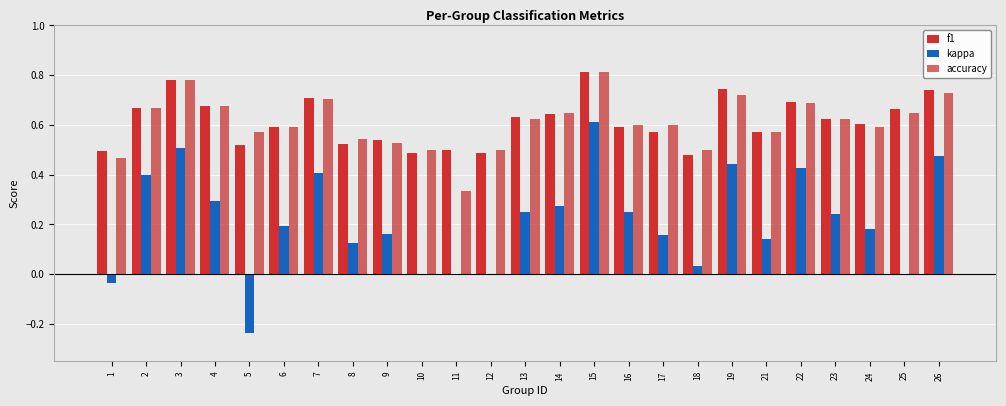

What is the approximate value of f1 at 3?

0.8